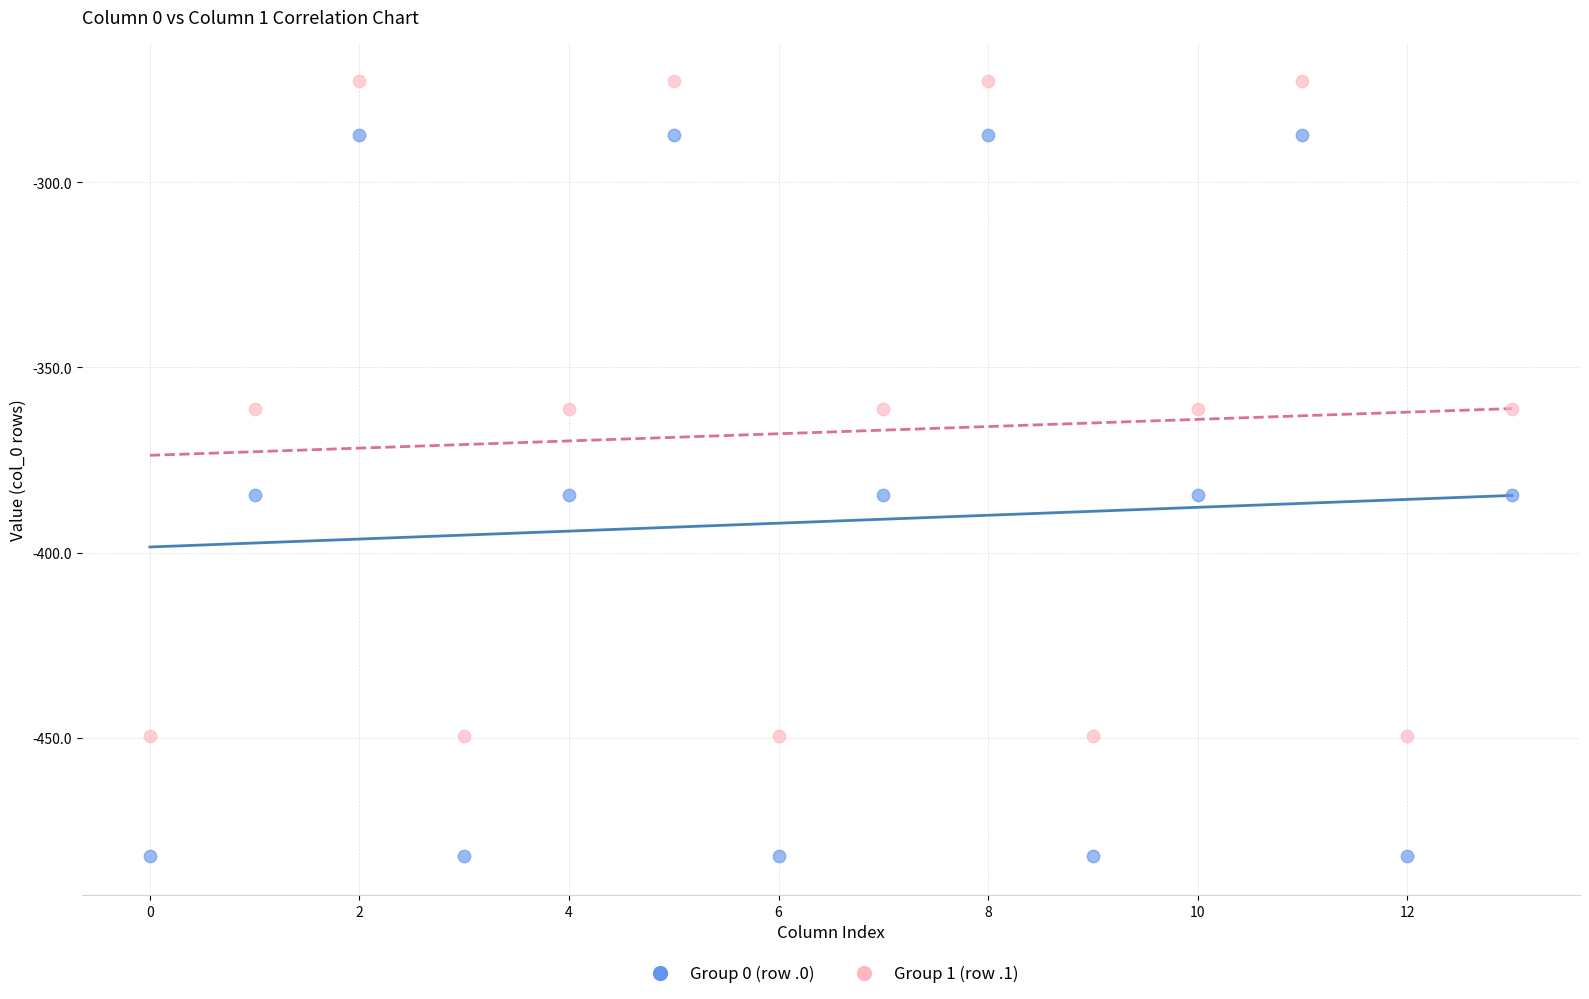

Which series has the widest spread of Y values?

Group 0 (row .0)